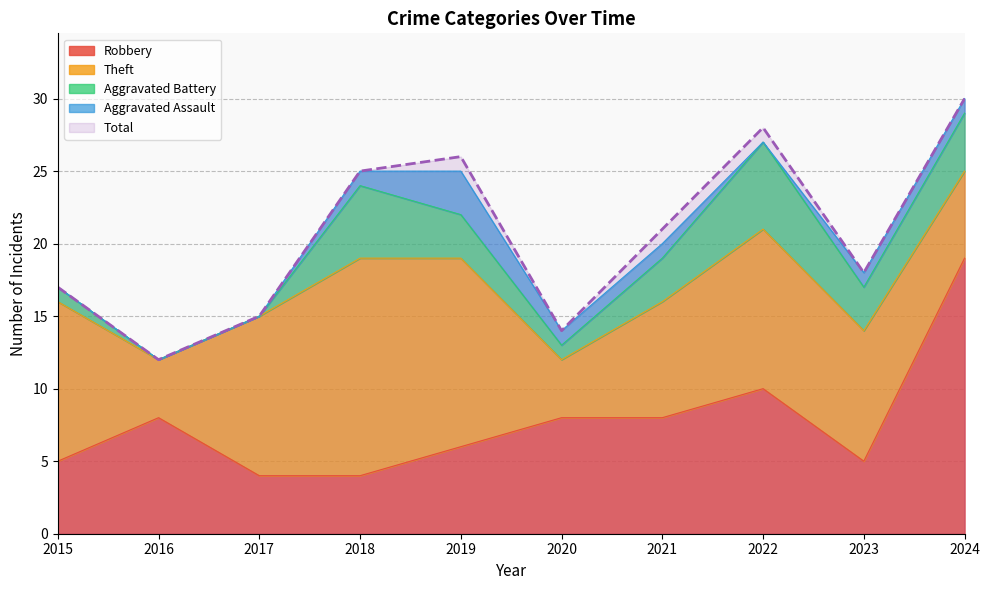

At how many categories does at least one series exceed 8?

10